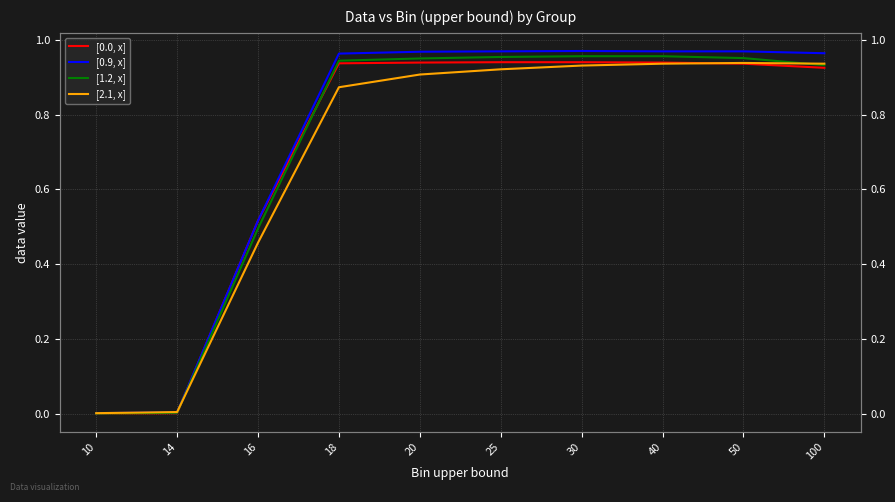

At which label is [0.9, x] closest to 0?

10